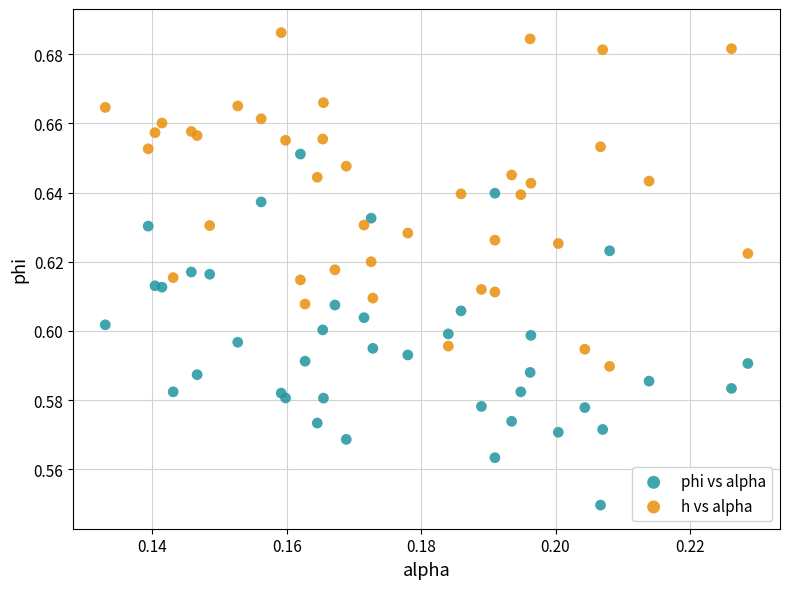

Which series has the widest spread of Y values?

phi vs alpha